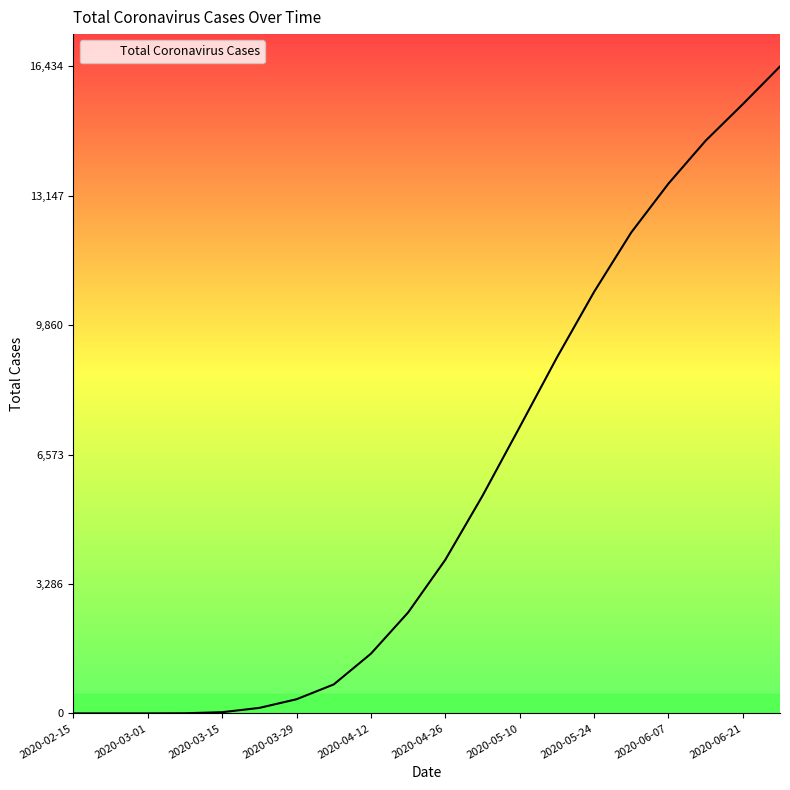

Does the chart display data point markers on the line(s)?

No